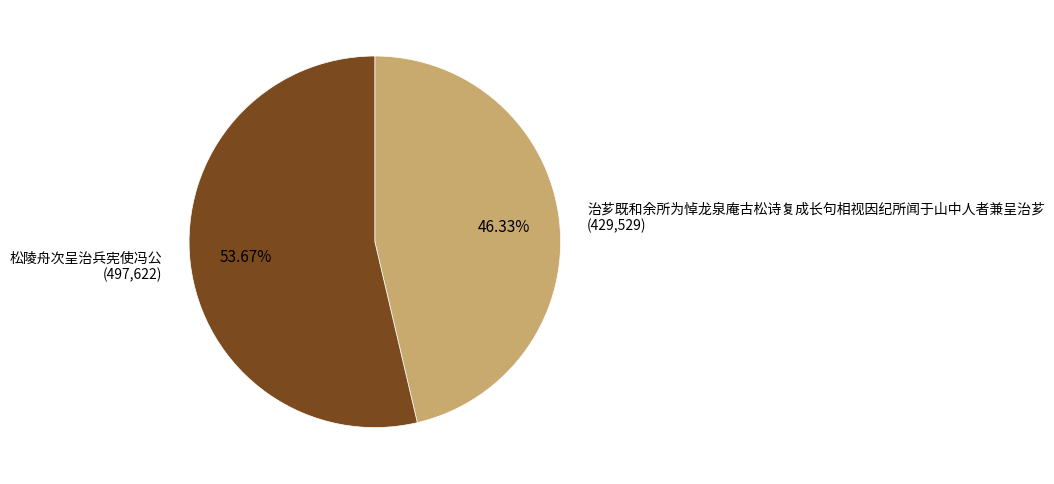

To the nearest percent, what percentage of the pie is 治芗既和余所为悼龙泉庵古松诗复成长句相视因纪所闻于山中人者兼呈治芗?

46%